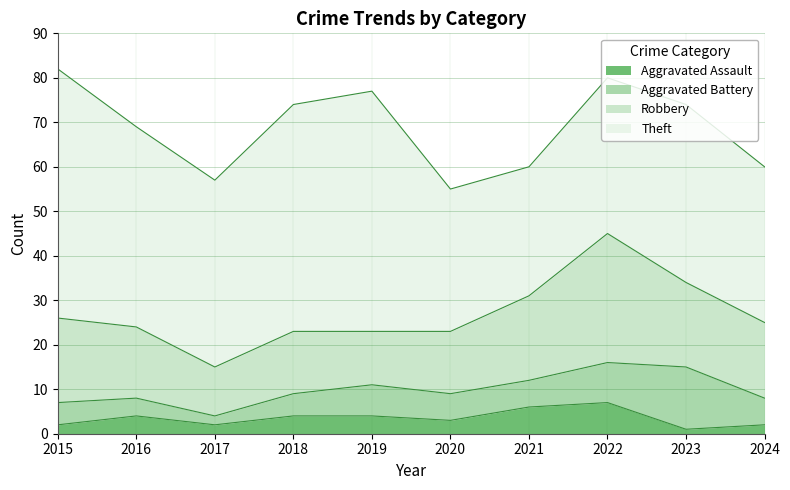

True or false: Aggravated Battery and Aggravated Assault intersect in this chart.

False